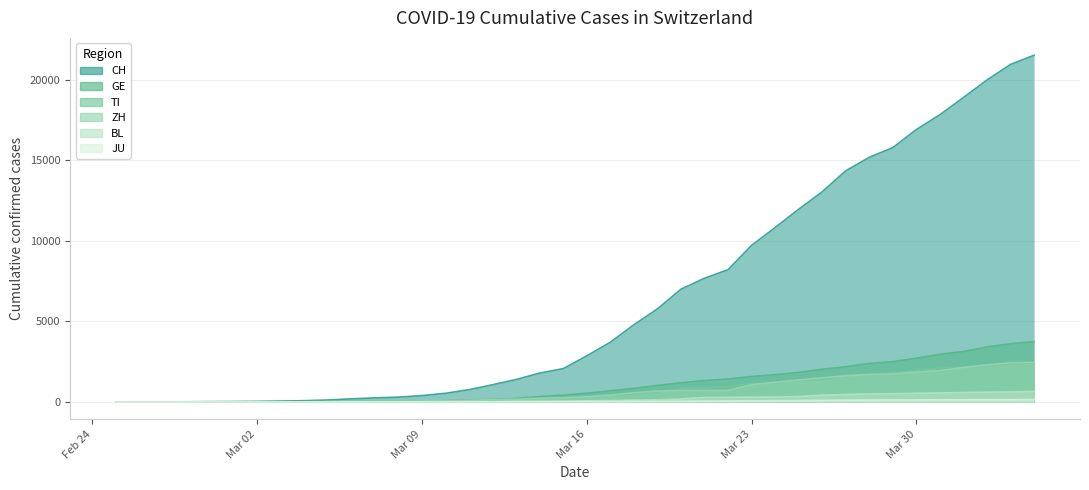

True or false: TI and GE cross at least once.

True